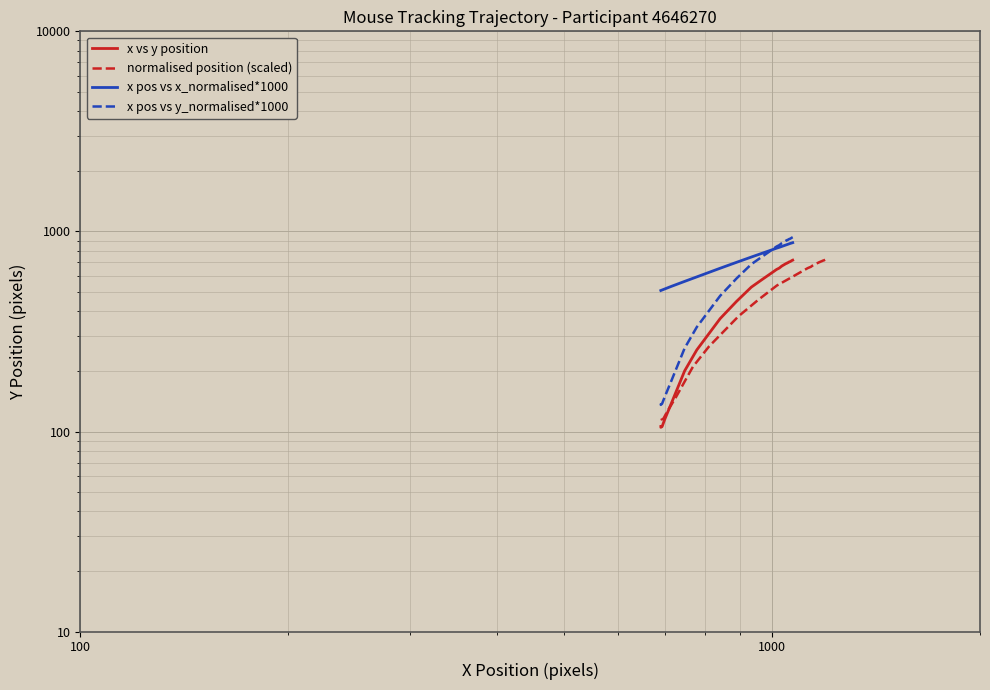

Is the value of x pos vs x_normalised*1000 at 18 greater than the value of x vs y position at 15?

Yes